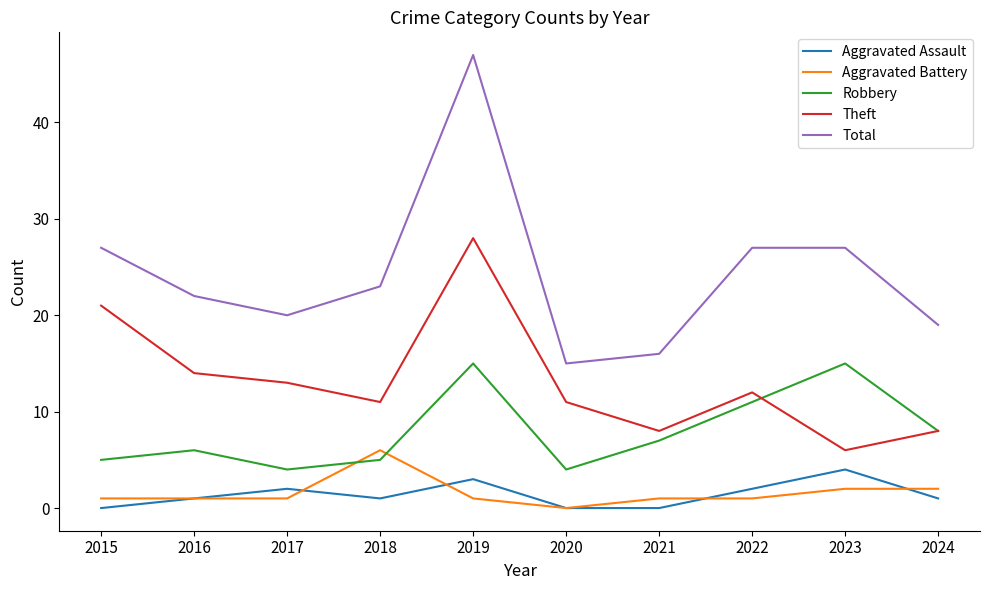

What is the total value across all series at 2021?

32